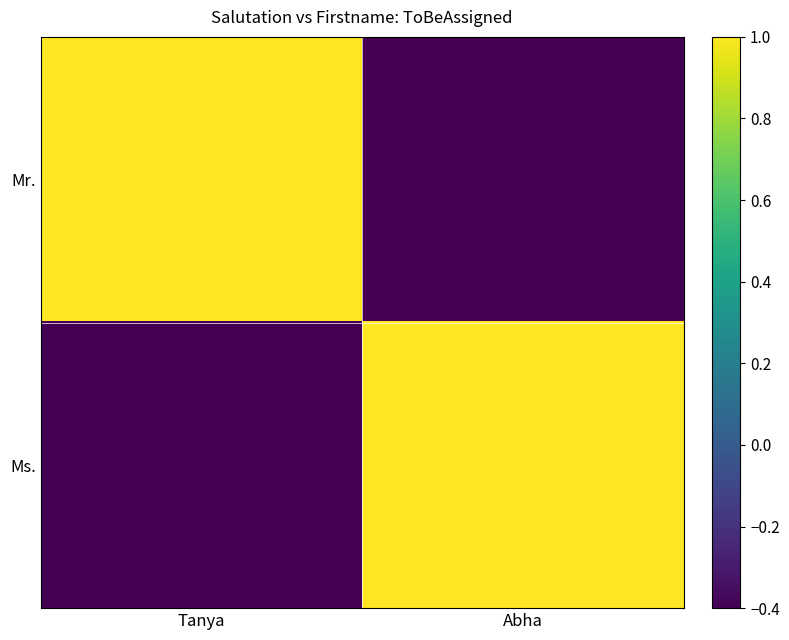

At which category is the sum across all series the highest?

Tanya